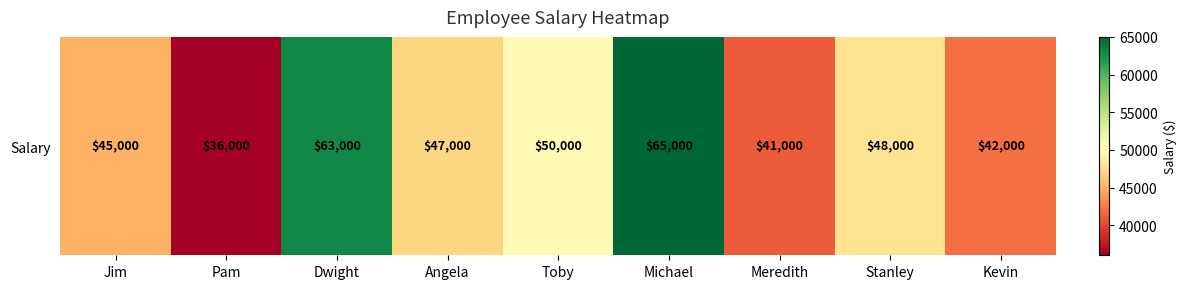

Is it true that the value at Michael is 14907?

False